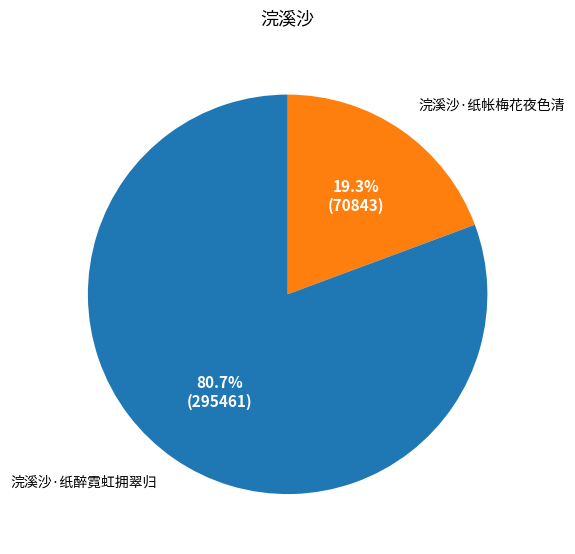

Is there a majority slice in this chart?

Yes